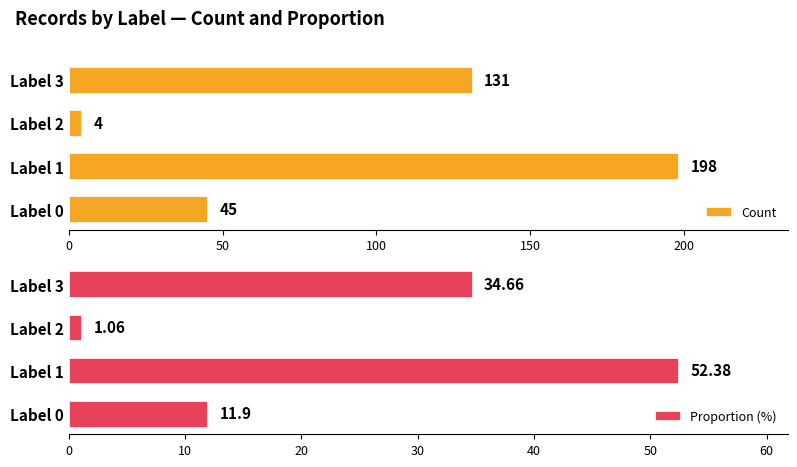

What is the average value of the Count series?

94.5